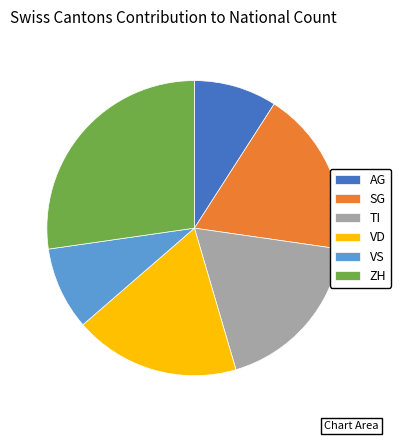

What is the ratio of the value at VD to the value at ZH?

0.7